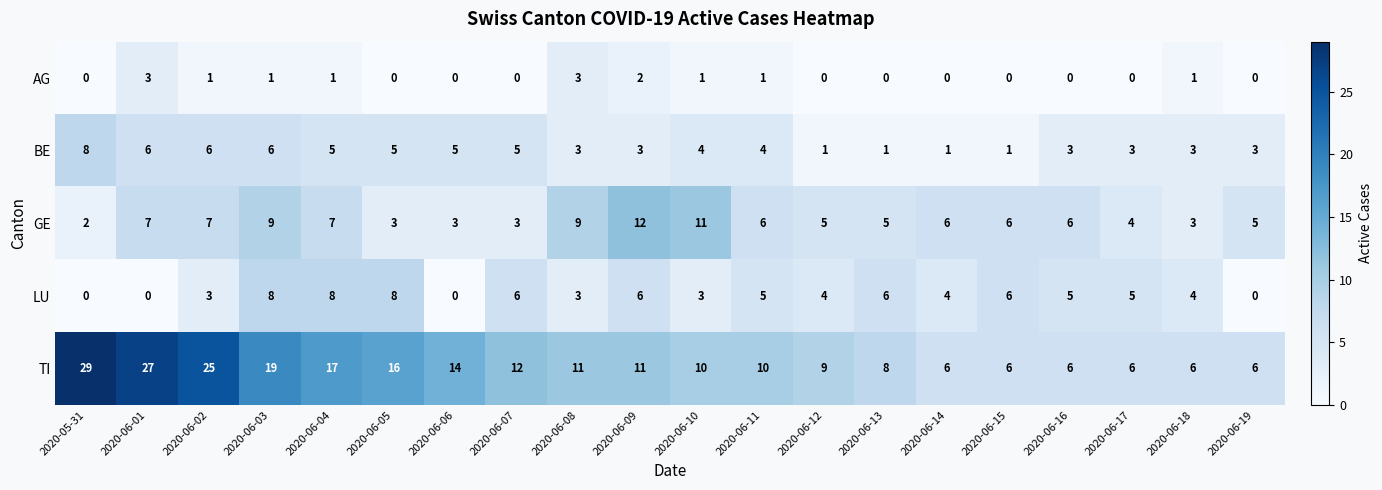

True or false: AG has a value of 2 at 2020-06-06.

False